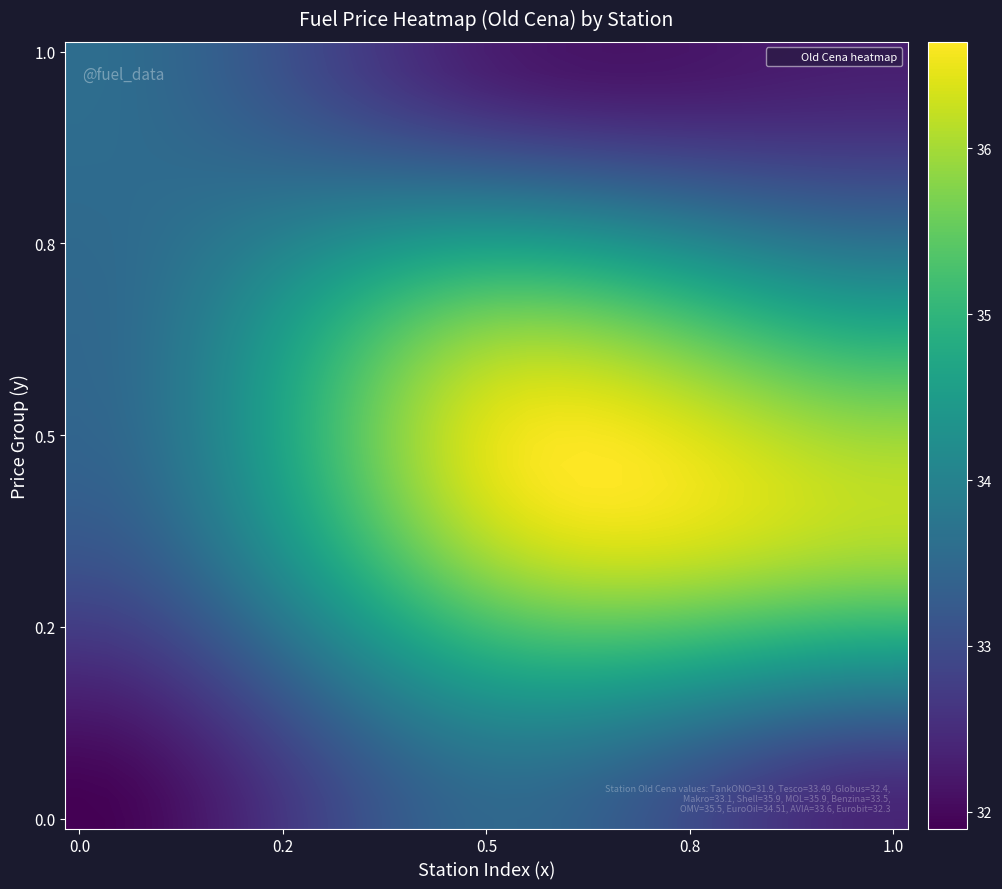

At how many categories does at least one series exceed 34?

25